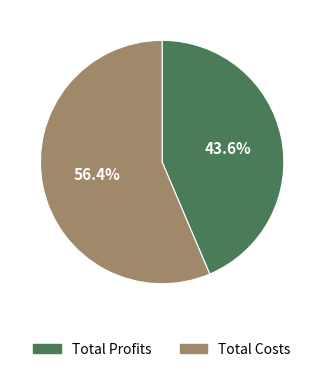

Rank the categories by value from highest to lowest.

Total Costs, Total Profits